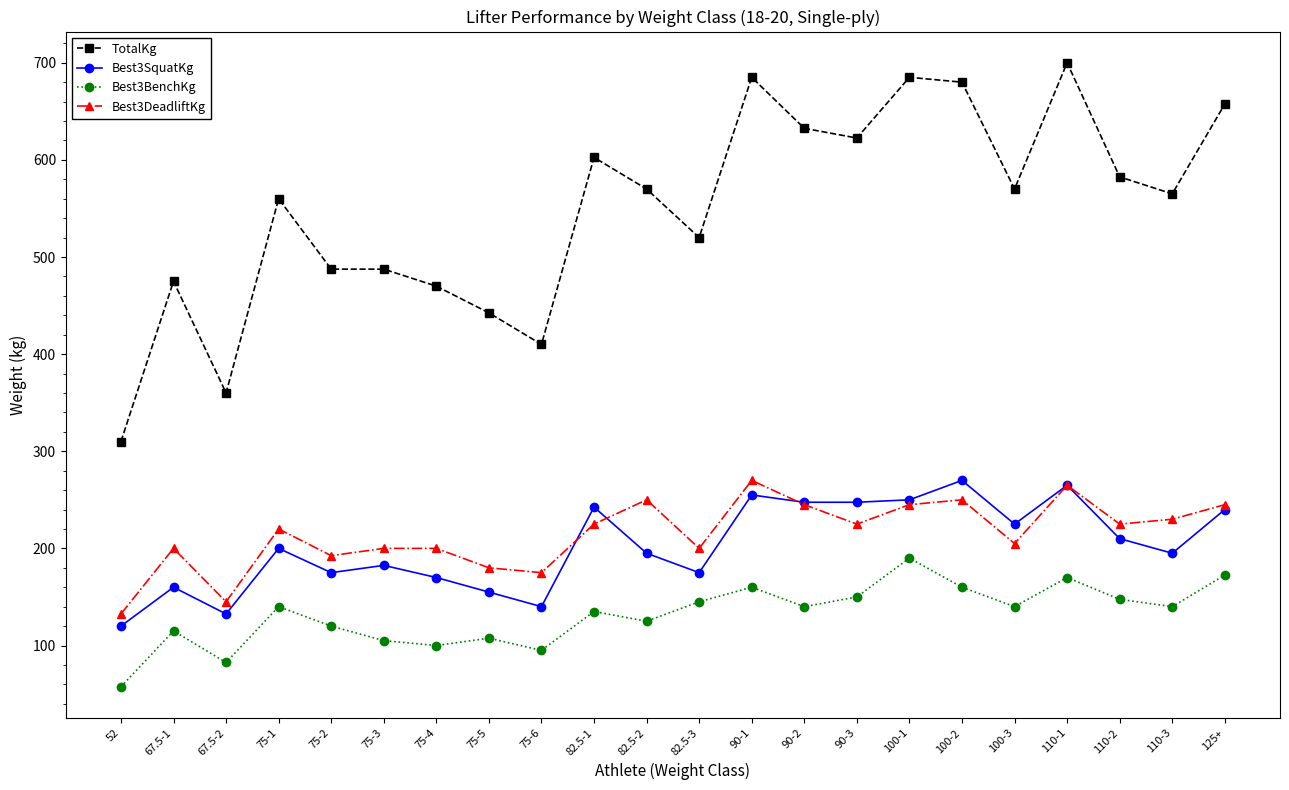

Is the value of Best3BenchKg at 90-1 greater than the value of Best3DeadliftKg at 125+?

No